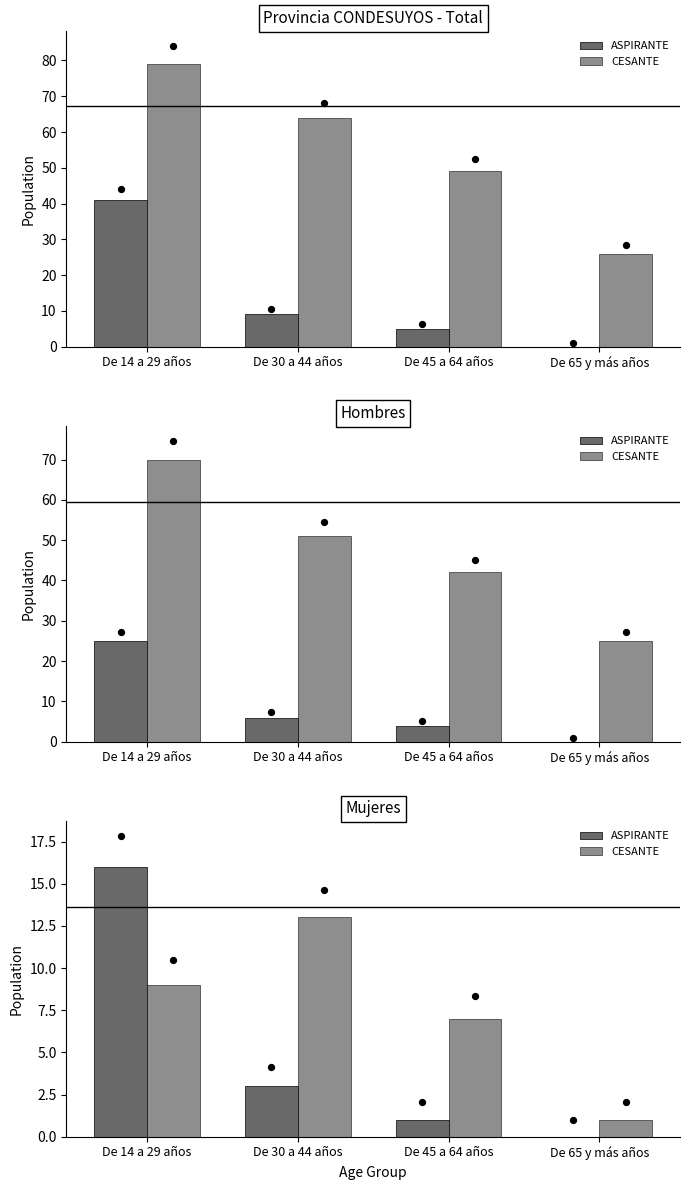

Is the value of CESANTE at De 65 y más años greater than the value of ASPIRANTE at De 45 a 64 años?

No